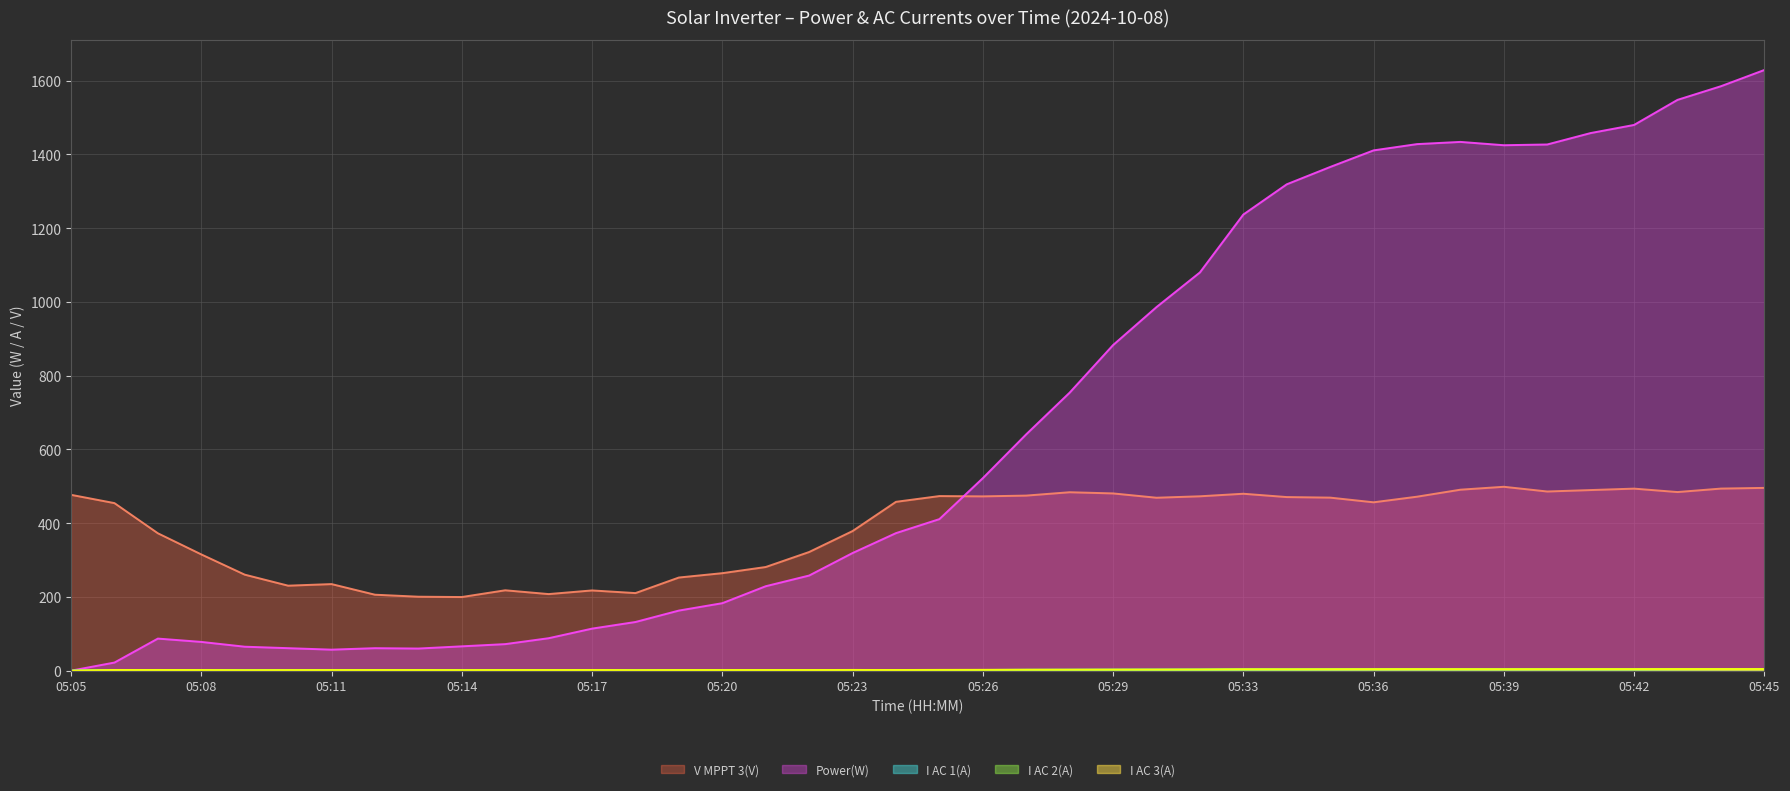

What is the maximum value shown in the chart?

1629.0